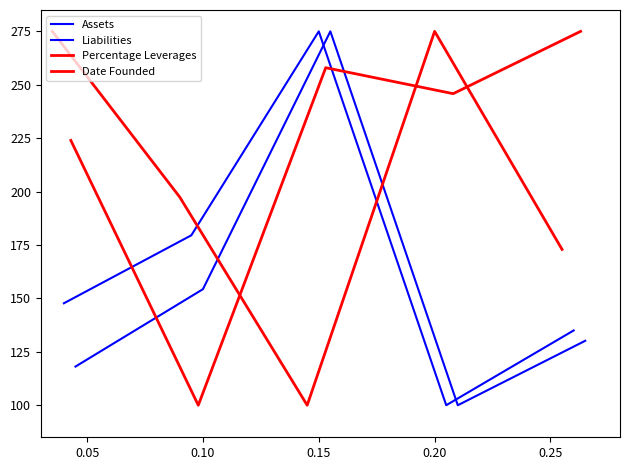

The Assets series shows 179.5 at 0.05. True or false?

True